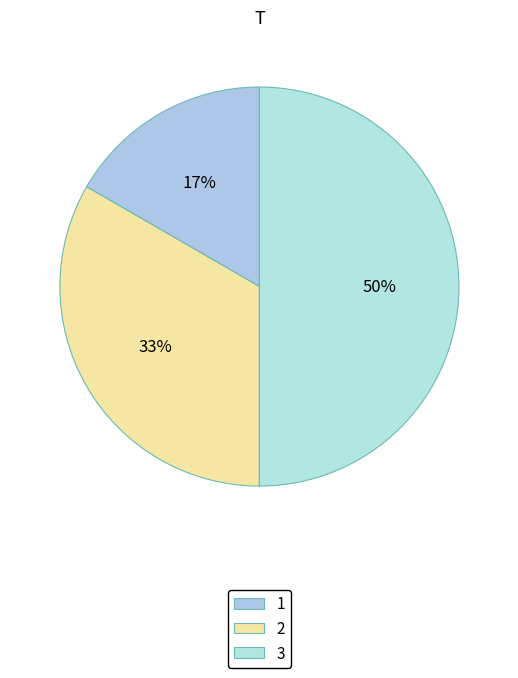

Combined, do 3 and 2 account for over 50%?

Yes